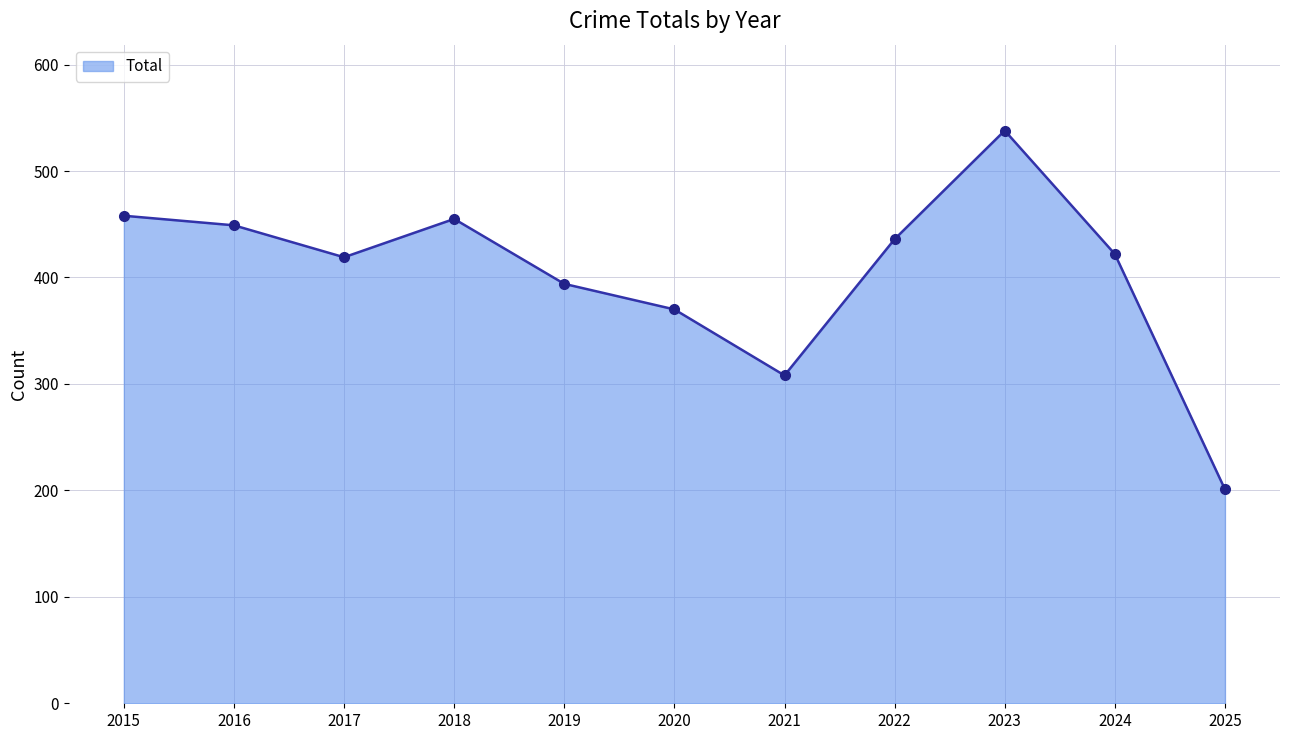

At which label is the value closest to 369?

2020